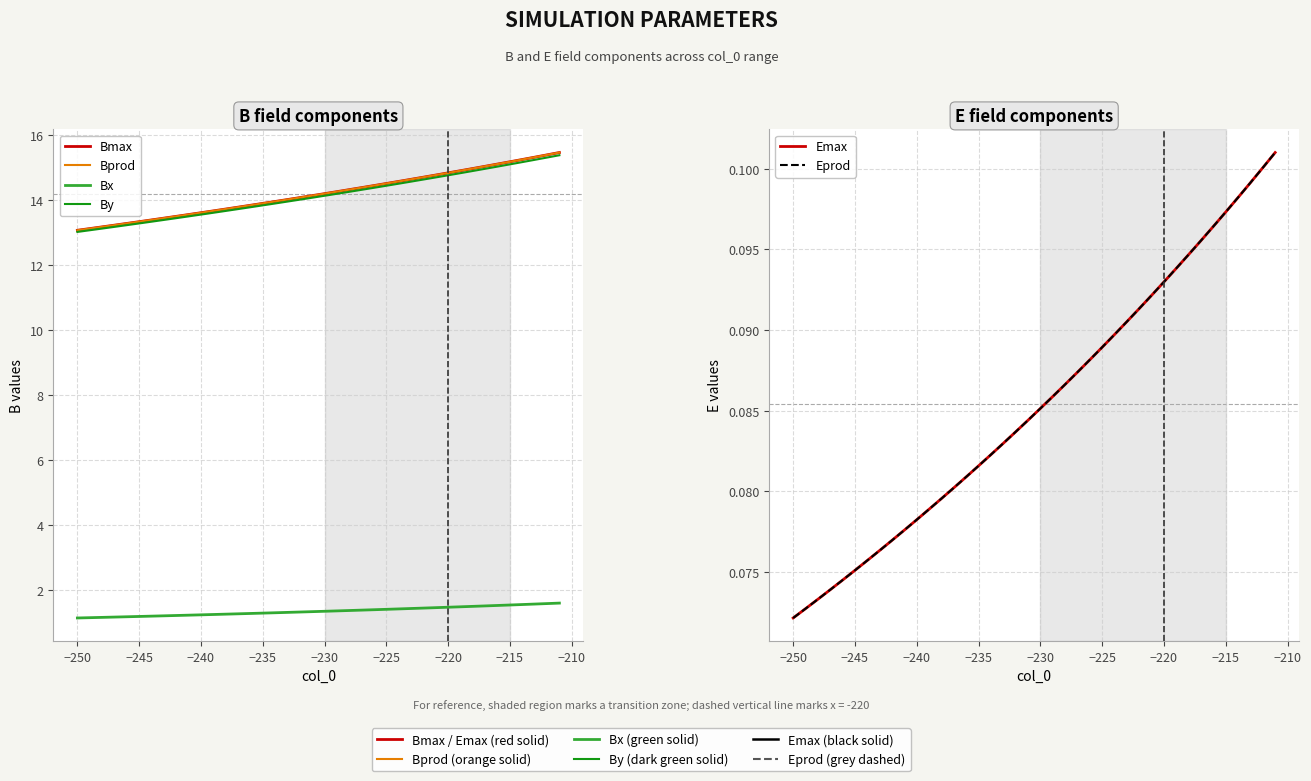

Is it true that Eprod equals 0.1 at −230?

False